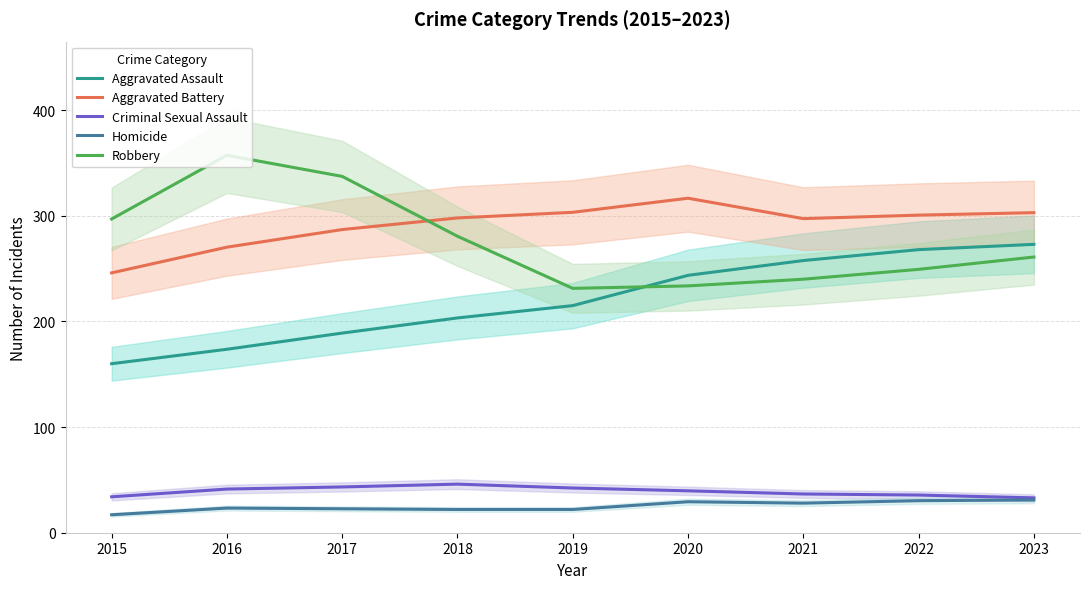

Which label corresponds to the largest value in the chart?

2016